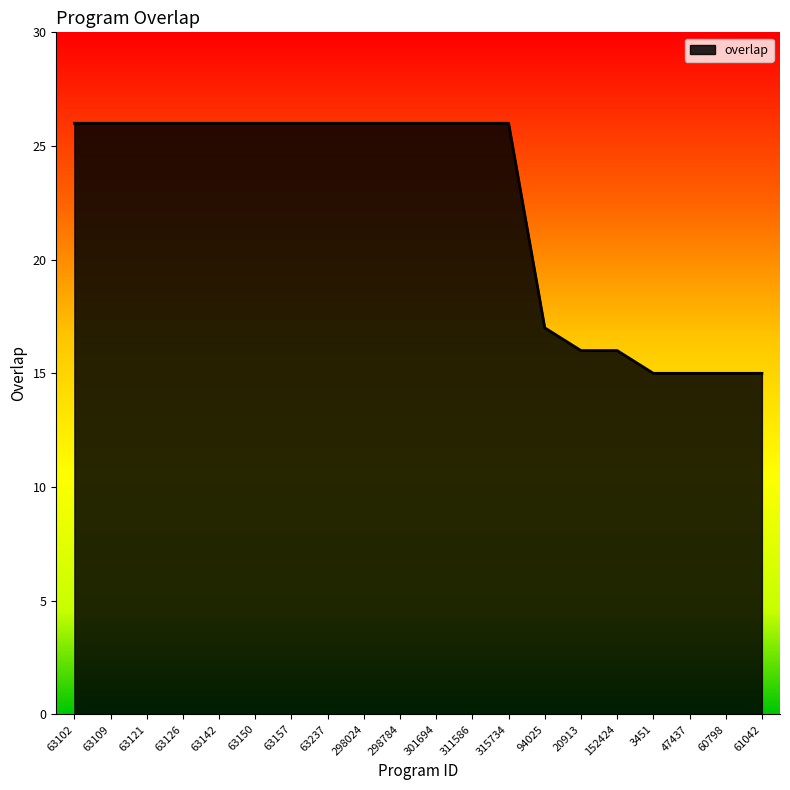

What value does the data have at 63126?

26